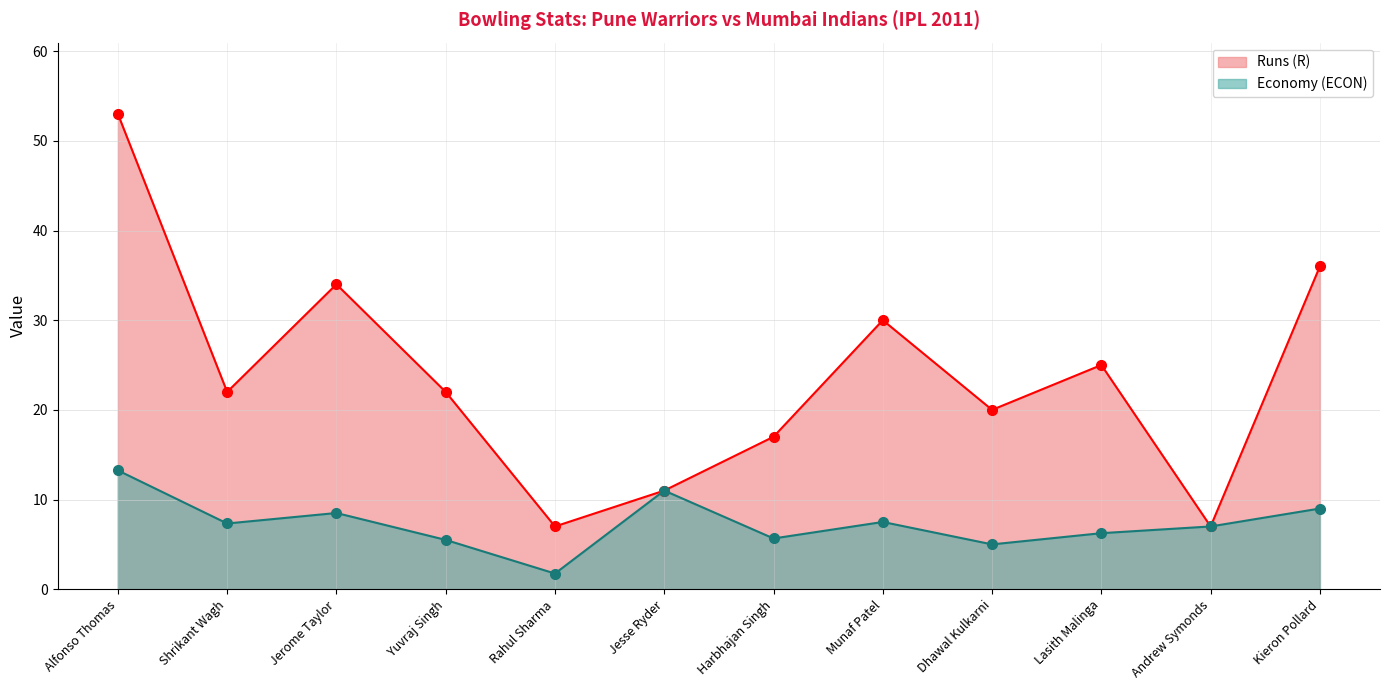

Between Alfonso Thomas and Jesse Ryder, which series saw the biggest shift?

Runs (R)